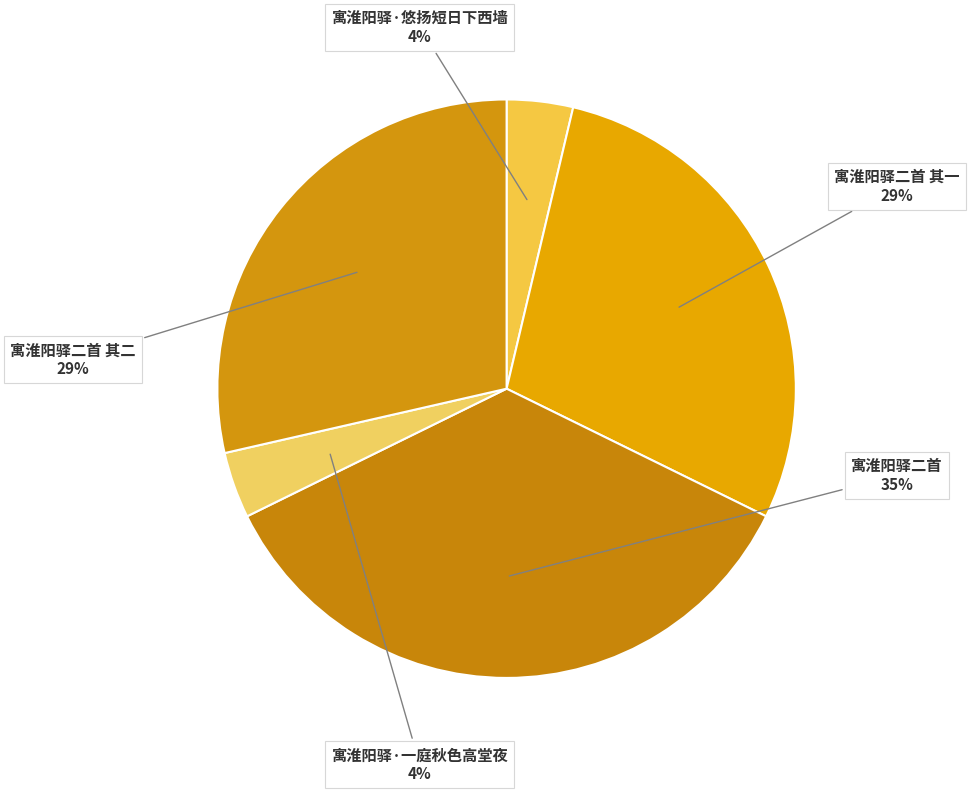

To the nearest percent, what percentage of the pie is 寓淮阳驿二首?

35%